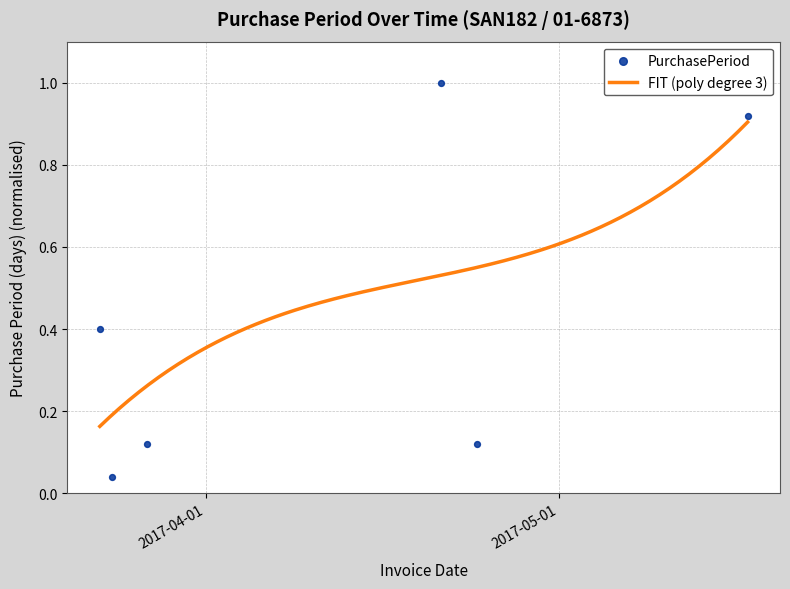

What is the change in value from 2017-03-27 to 2017-05-17?

+0.8